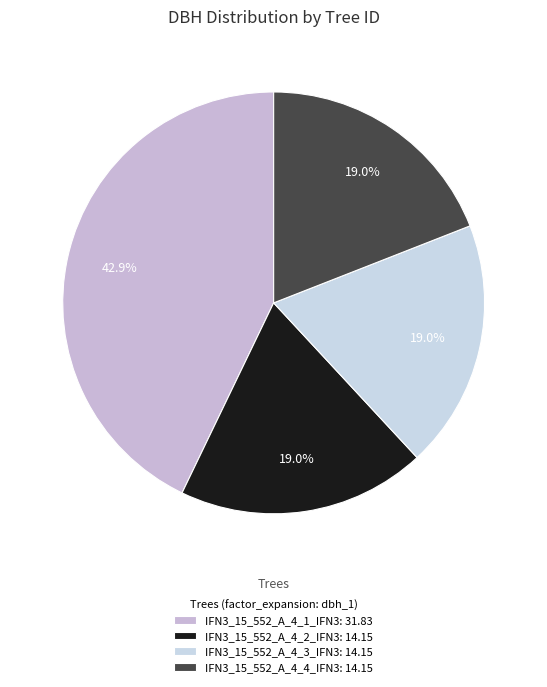

Is IFN3_15_552_A_4_3_IFN3 the majority of the pie?

No